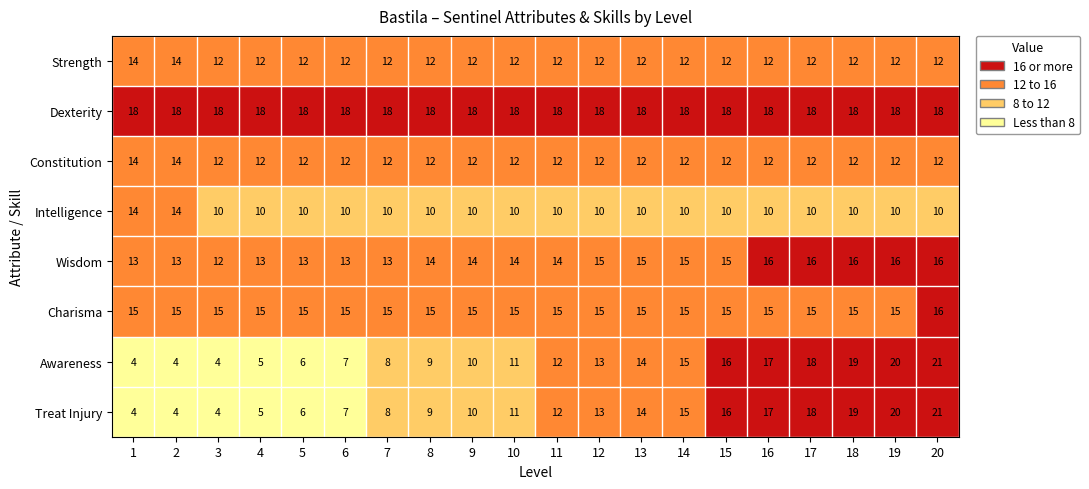

What is the total value across all series at 7?

96